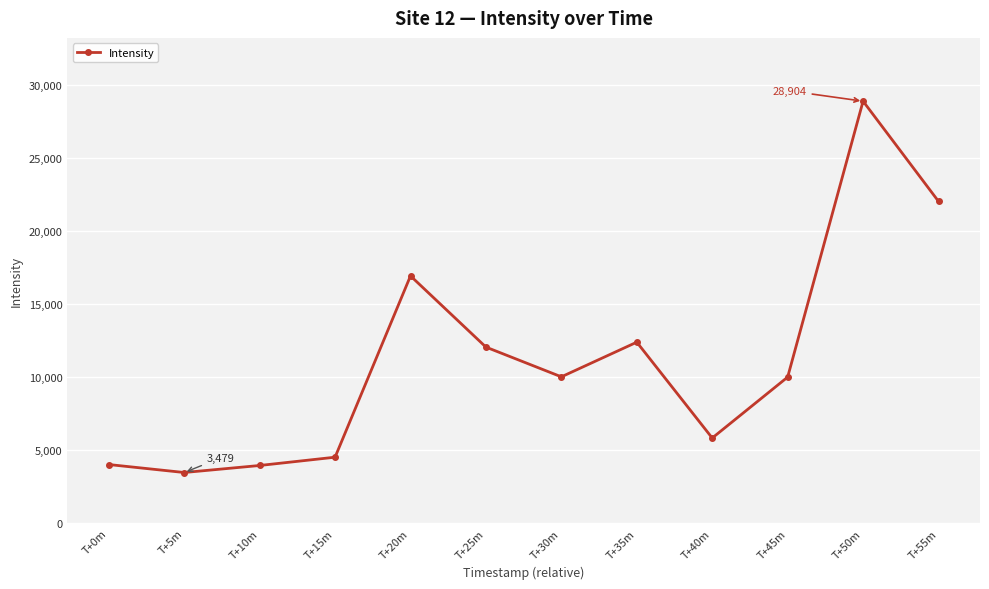

Which label corresponds to the largest value in the chart?

T+50m